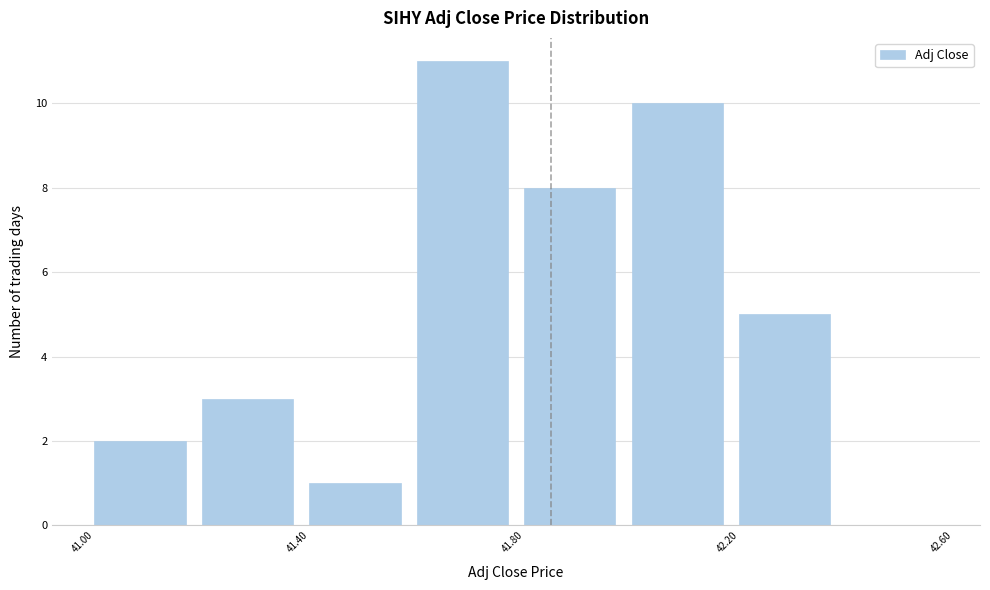

Over which range of the x-axis is the bar tallest?

41.6 to 41.8